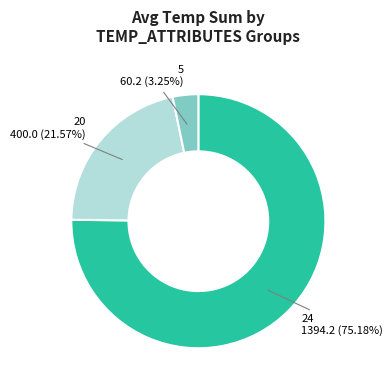

Is there a majority slice in this chart?

Yes